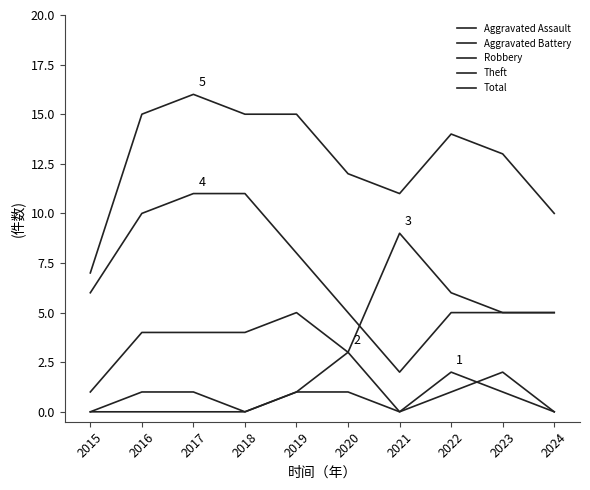

True or false: Theft has a value of 3 at 2022.

False